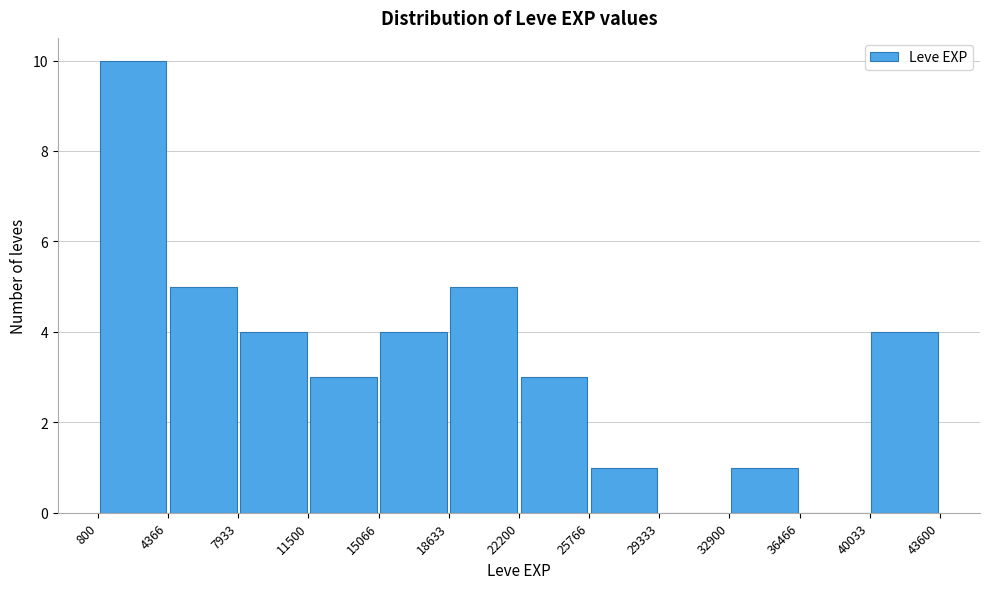

Reading left to right, transcribe this chart: for each bar, give the range it covers on the x-axis and its height. The values are not printed on the chart, so give them approximately, as read against the axis.

800 to 4366: 10
4366 to 7933: 5
7933 to 11500: 4
11500 to 15066: 3
15066 to 18633: 4
18633 to 22200: 5
22200 to 25766: 3
25766 to 29333: 1
29333 to 32900: 0
32900 to 36466: 1
36466 to 40033: 0
40033 to 43600: 4